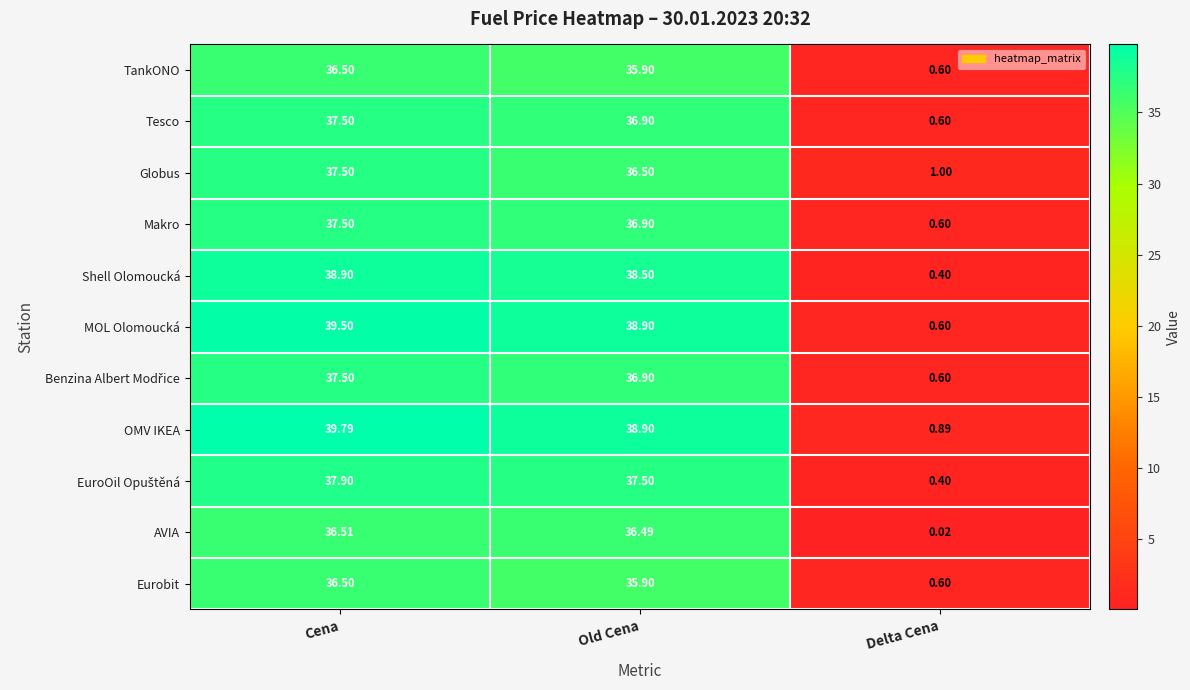

Which series has the largest total across all categories?

OMV IKEA